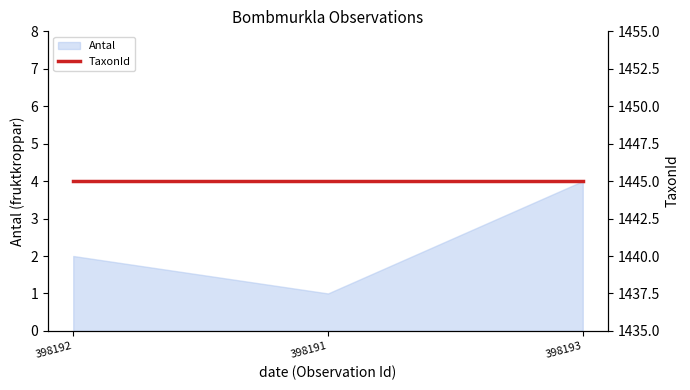

What position from the left is 398193?

3